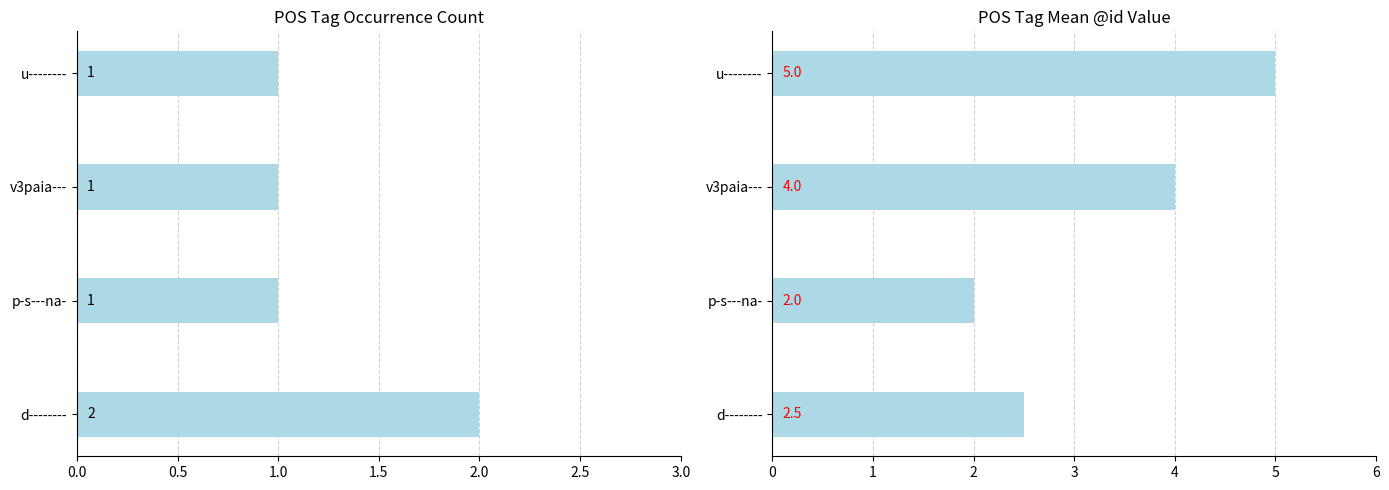

Count the mean_id values in the range 2 to 5.

4